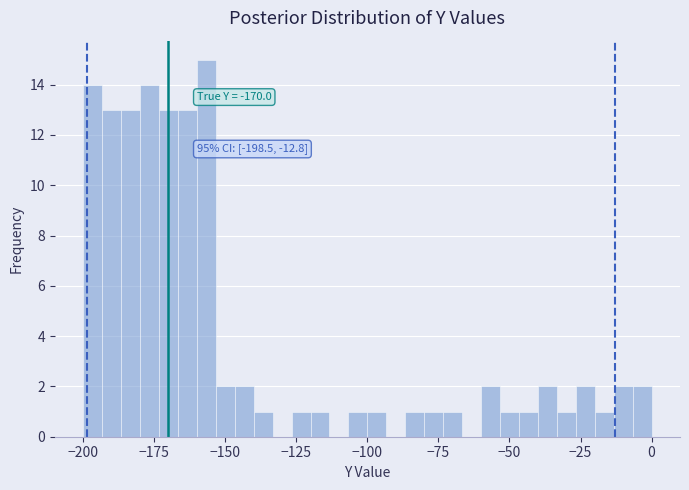

Around what value on the x-axis is the tallest bar? Give the approximate position of its centre, as read against the axis.

-155